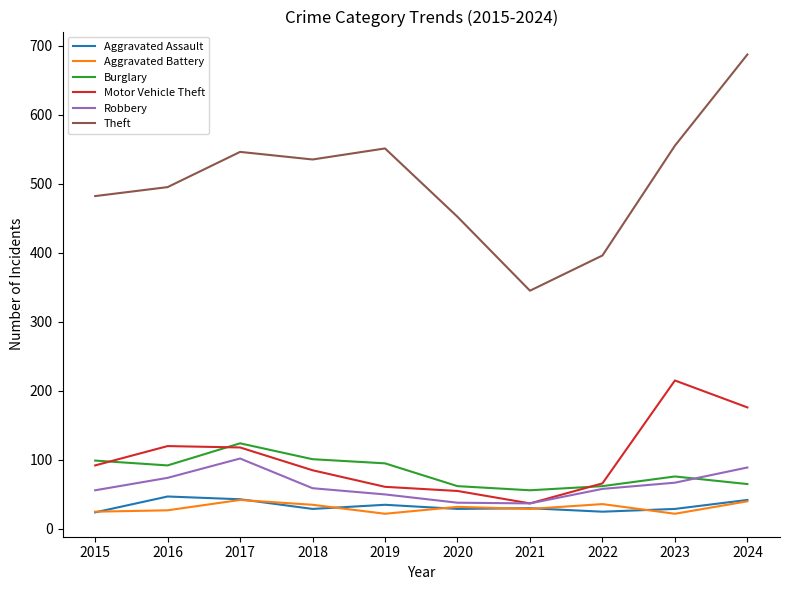

True or false: Burglary has a value of 84 at 2022.

False